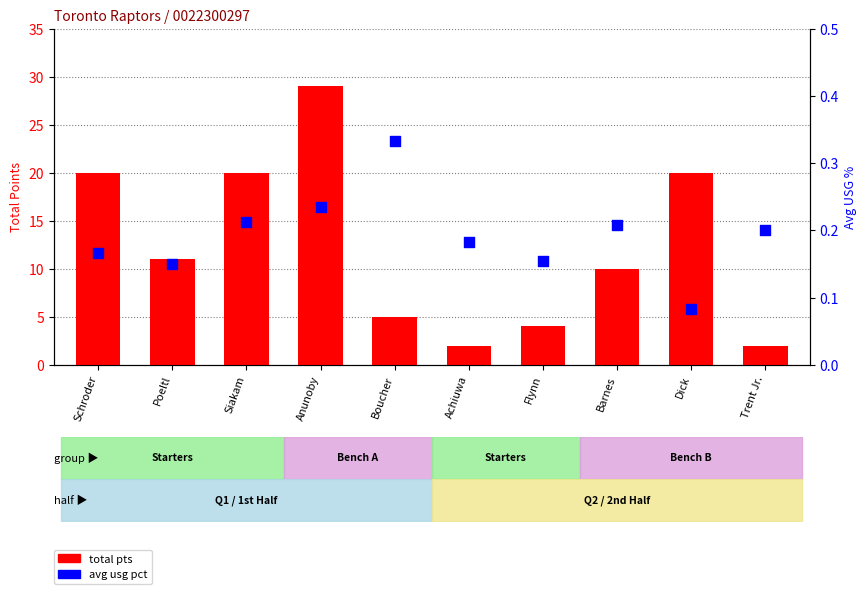

Which series contains the lowest Y value?

avg usg pct